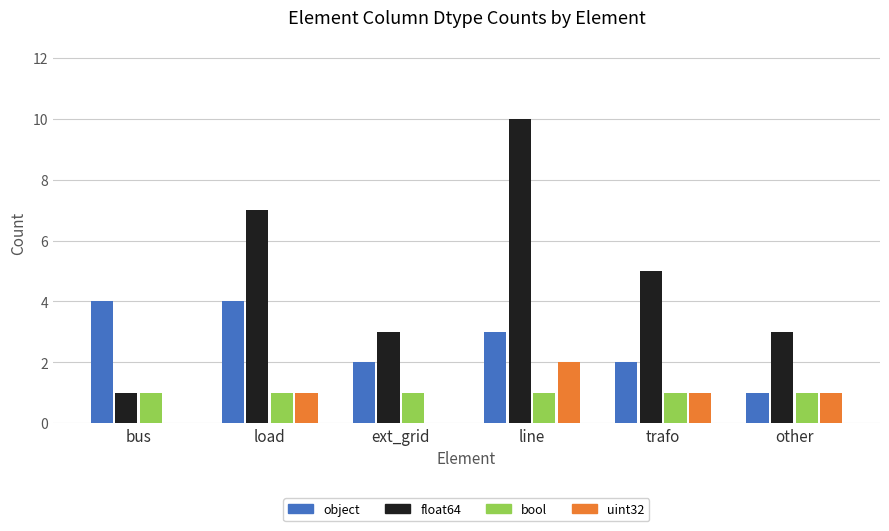

Reading left to right, extract all data points from this chart.

object: bus=4	load=4	ext_grid=2	line=3	trafo=2	other=1
float64: bus=1	load=7	ext_grid=3	line=10	trafo=5	other=3
bool: bus=1	load=1	ext_grid=1	line=1	trafo=1	other=1
uint32: bus=0	load=1	ext_grid=0	line=2	trafo=1	other=1